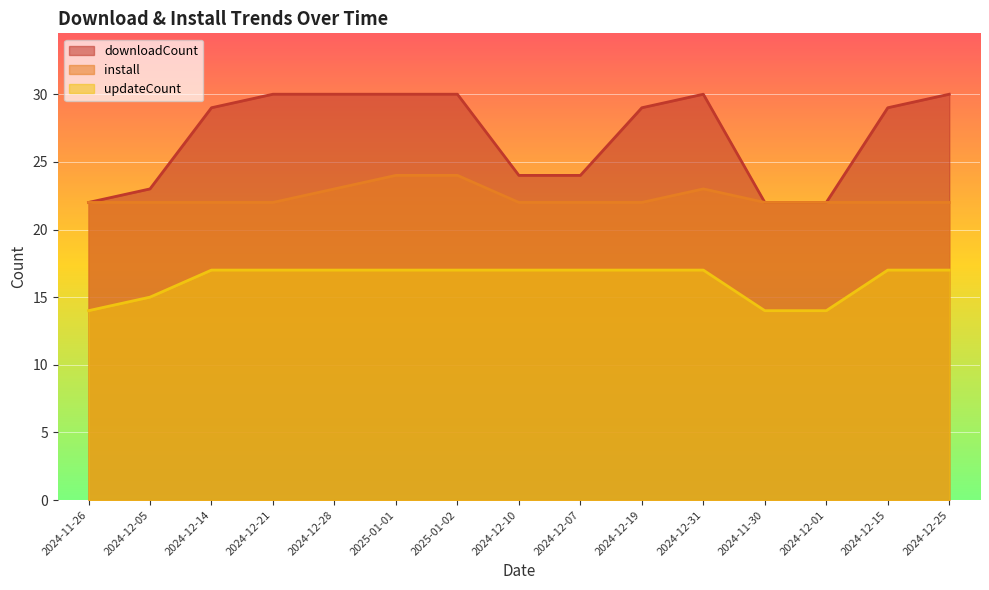

What value does the install series have at 2024-11-30?

22